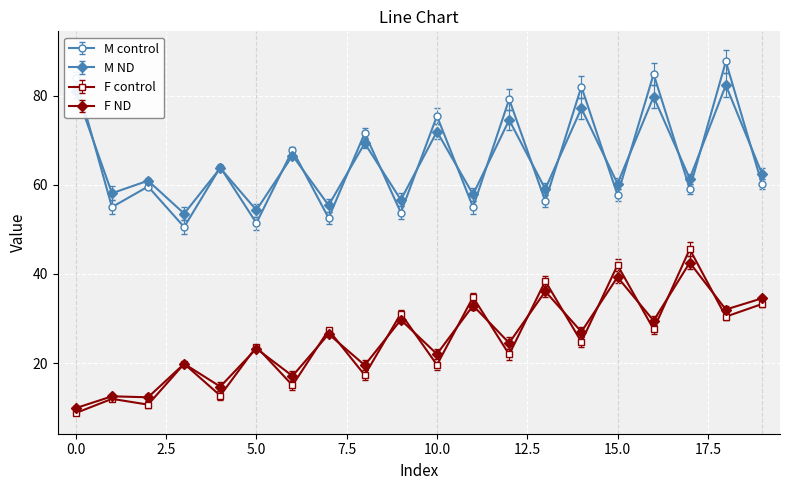

True or false: F control and M control intersect in this chart.

False